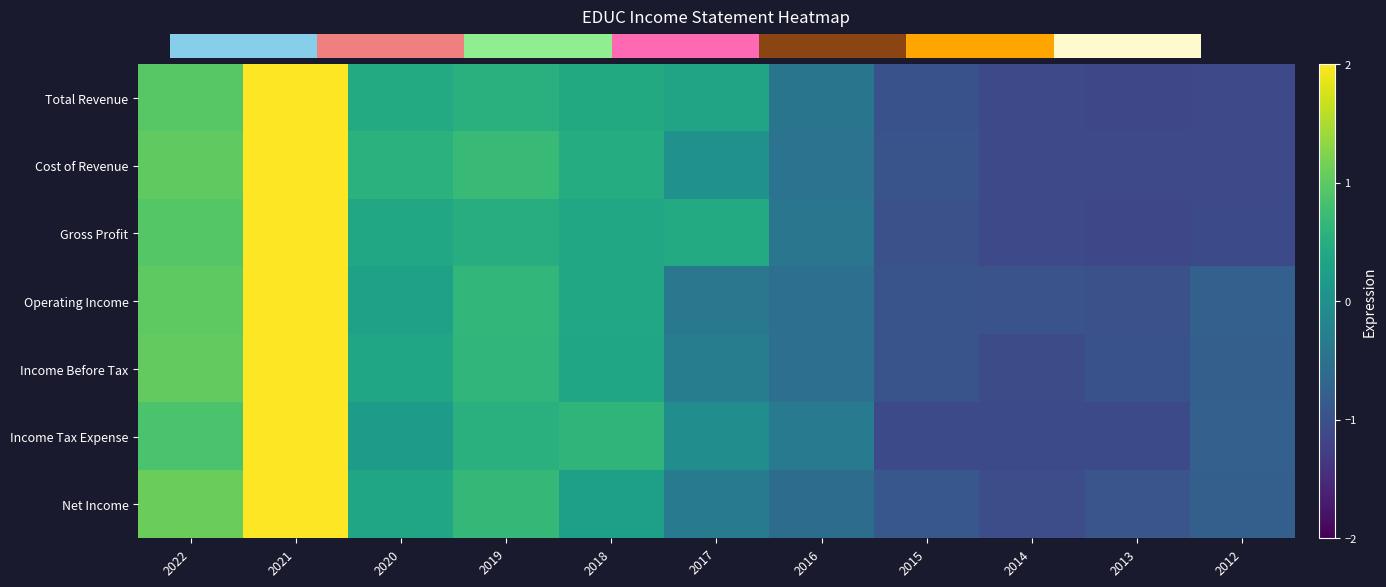

Reading left to right, what are all the values shown in this chart?

Total Revenue: 2022=1.0	2021=2.1	2020=0.4	2019=0.5	2018=0.4	2017=0.3	2016=-0.4	2015=-1.0	2014=-1.1	2013=-1.1	2012=-1.1
Cost of Revenue: 2022=1.0	2021=2.0	2020=0.6	2019=0.7	2018=0.5	2017=0.0	2016=-0.5	2015=-1.0	2014=-1.1	2013=-1.1	2012=-1.1
Gross Profit: 2022=0.9	2021=2.1	2020=0.4	2019=0.5	2018=0.4	2017=0.4	2016=-0.4	2015=-1.0	2014=-1.1	2013=-1.1	2012=-1.1
Operating Income: 2022=1.0	2021=2.3	2020=0.3	2019=0.7	2018=0.4	2017=-0.4	2016=-0.5	2015=-1.0	2014=-1.0	2013=-1.0	2012=-0.8
Income Before Tax: 2022=1.0	2021=2.3	2020=0.3	2019=0.6	2018=0.3	2017=-0.3	2016=-0.5	2015=-1.0	2014=-1.1	2013=-1.0	2012=-0.8
Income Tax Expense: 2022=0.9	2021=2.3	2020=0.2	2019=0.5	2018=0.6	2017=-0.0	2016=-0.4	2015=-1.1	2014=-1.1	2013=-1.1	2012=-0.8
Net Income: 2022=1.1	2021=2.3	2020=0.4	2019=0.7	2018=0.3	2017=-0.4	2016=-0.6	2015=-0.9	2014=-1.1	2013=-0.9	2012=-0.8